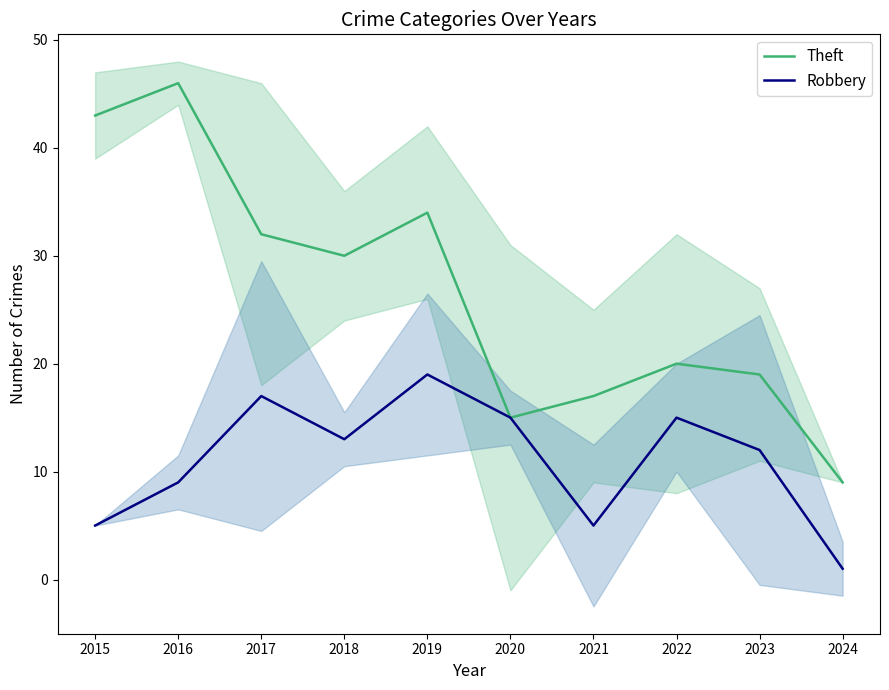

Which category has the highest value across all series?

2016